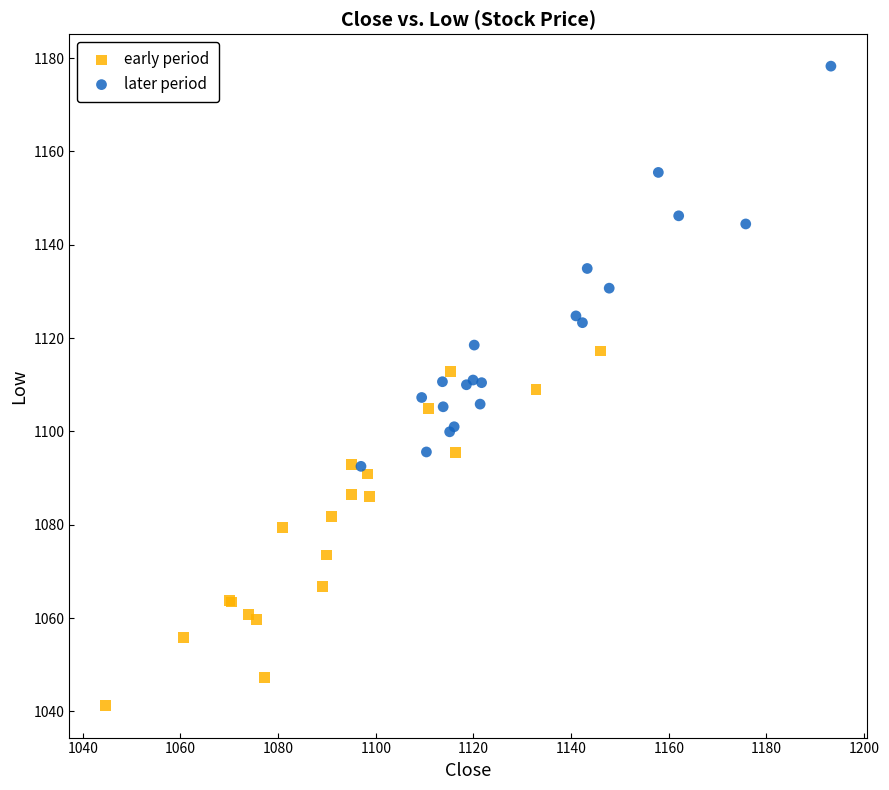

Which series reaches the maximum Y coordinate?

later period